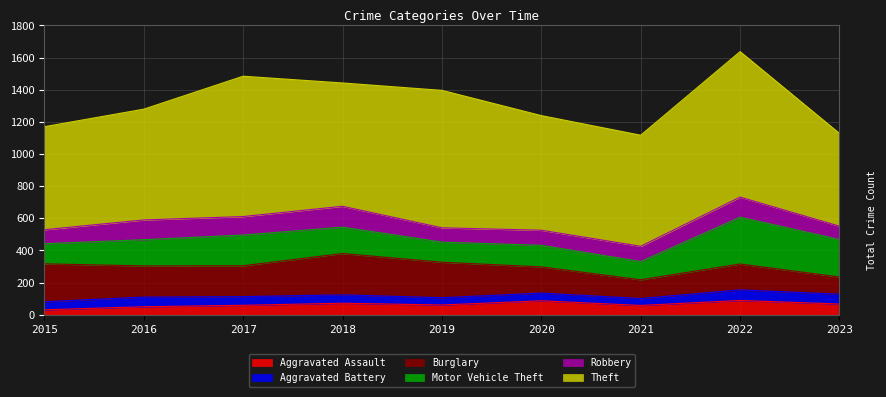

At which category is the sum across all series the highest?

2022